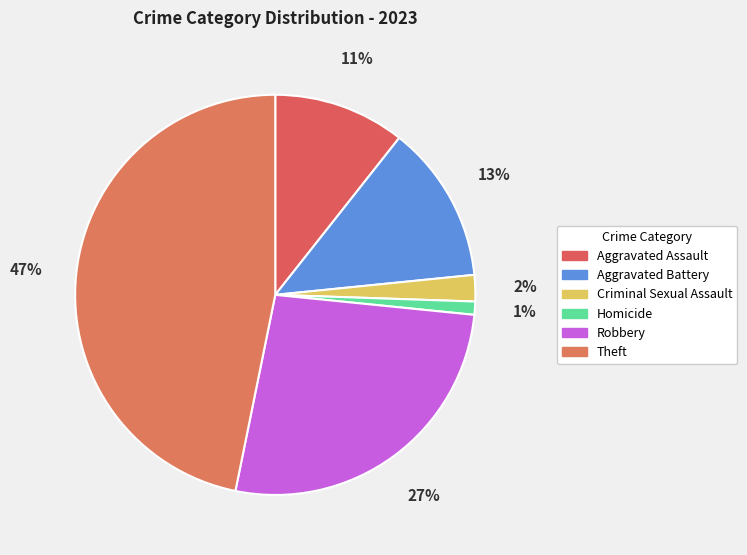

To the nearest percent, what portion does Aggravated Assault represent?

11%